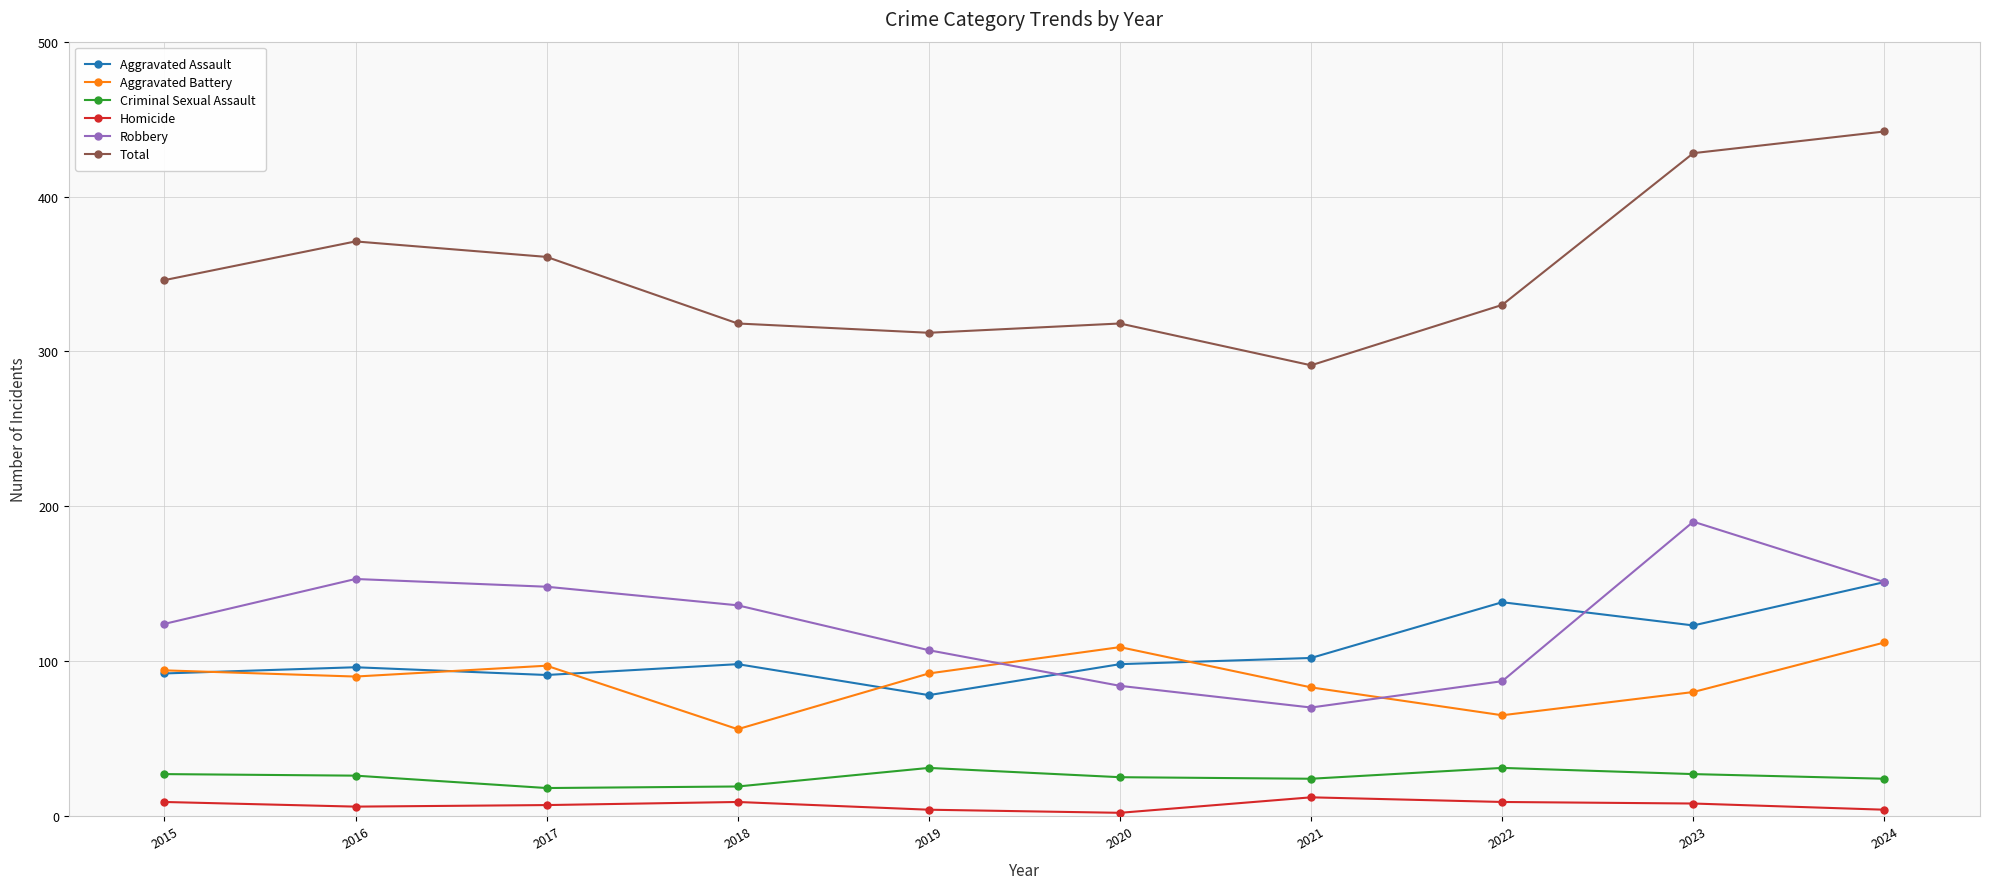

True or false: Aggravated Battery and Homicide intersect in this chart.

False